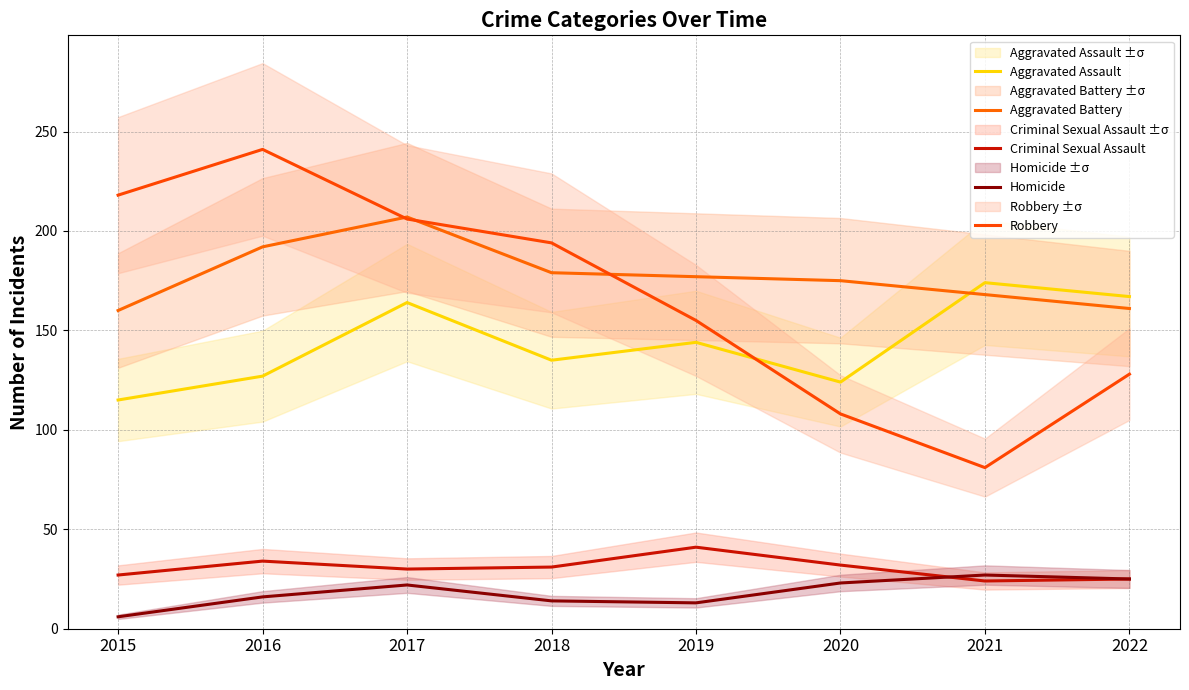

Is this an area chart (filled region under the line)?

No